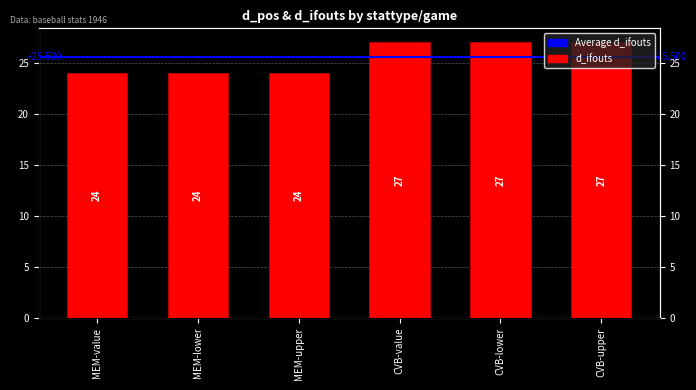

Rank the categories by value from lowest to highest.

MEM-value, MEM-lower, MEM-upper, CVB-value, CVB-lower, CVB-upper